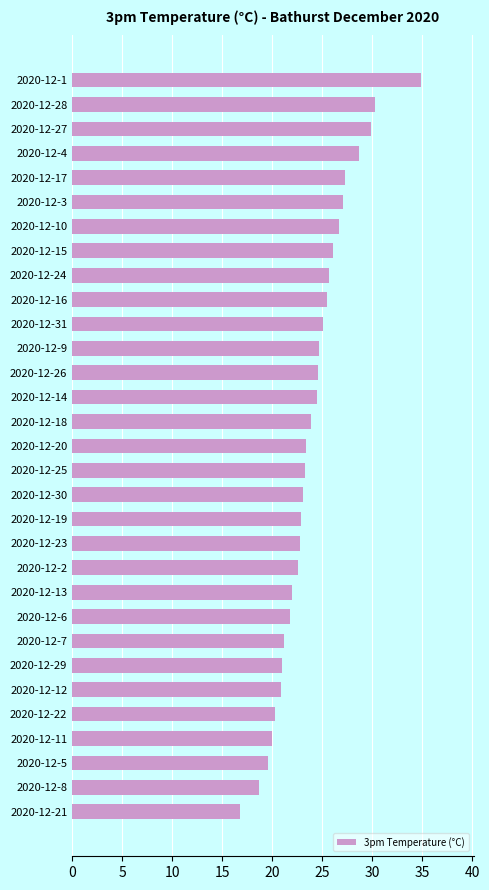

What is the sum of all values?

745.4